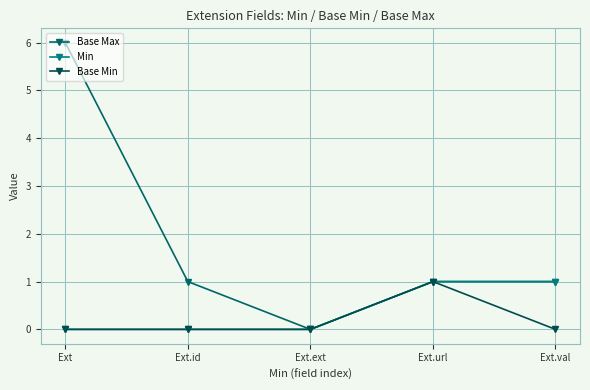

What position from the left is Ext.id?

2